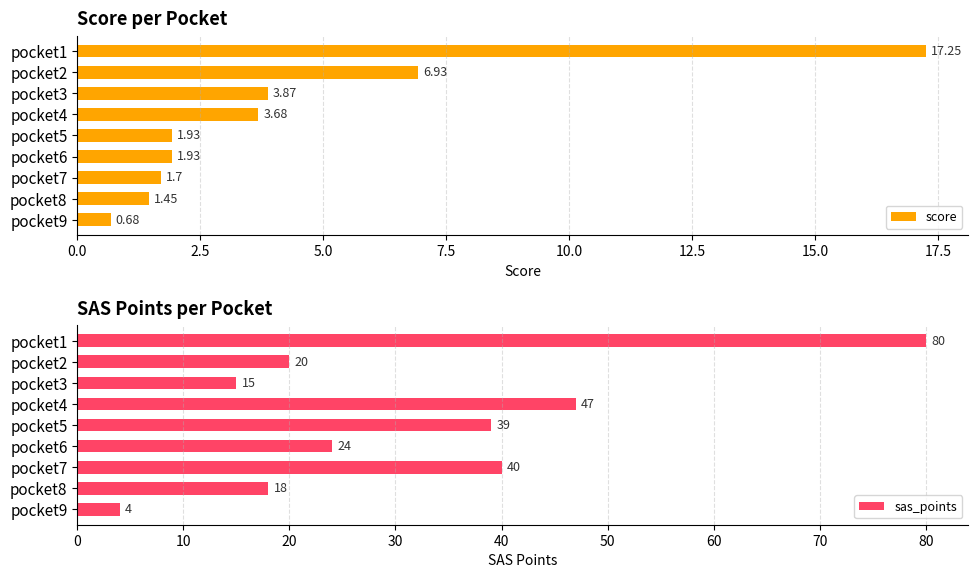

What are all the series names shown in the legend?

score, sas_points